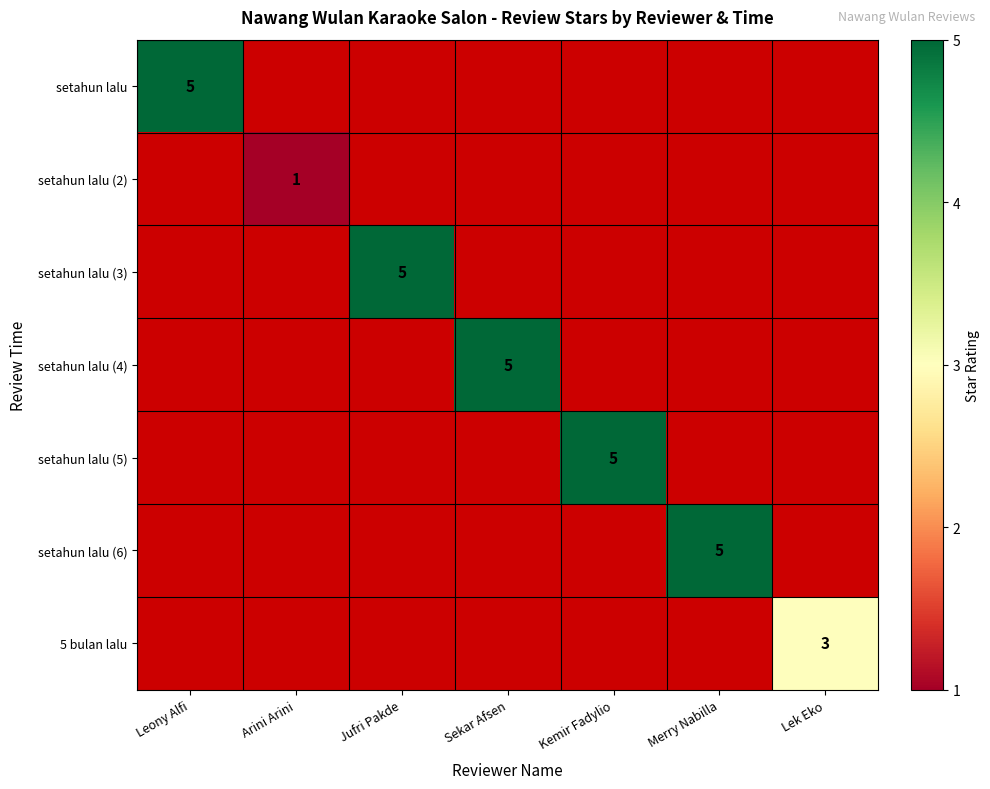

Which label corresponds to the smallest value in the chart?

Arini Arini